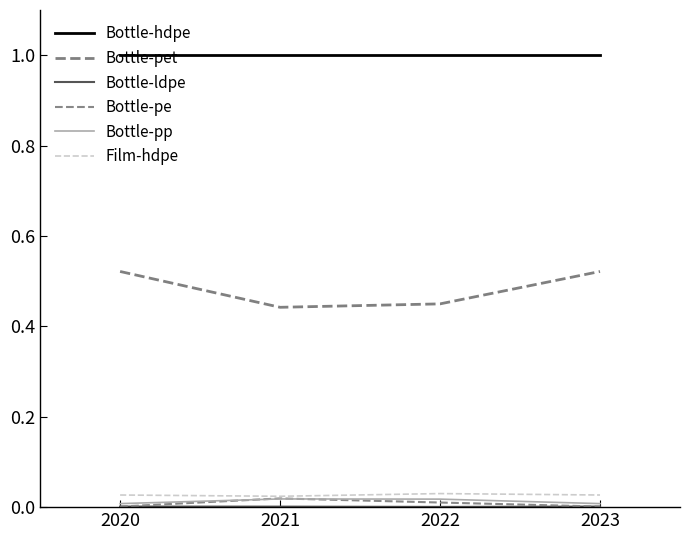

Reading left to right, transcribe all the data shown in this chart.

Bottle-hdpe: 2020=1.0	2021=1.0	2022=1.0	2023=1.0
Bottle-pet: 2020=0.5	2021=0.4	2022=0.4	2023=0.5
Bottle-ldpe: 2020=0.0	2021=0.0	2022=0.0	2023=0.0
Bottle-pe: 2020=0.0	2021=0.0	2022=0.0	2023=0.0
Bottle-pp: 2020=0.0	2021=0.0	2022=0.0	2023=0.0
Film-hdpe: 2020=0.0	2021=0.0	2022=0.0	2023=0.0